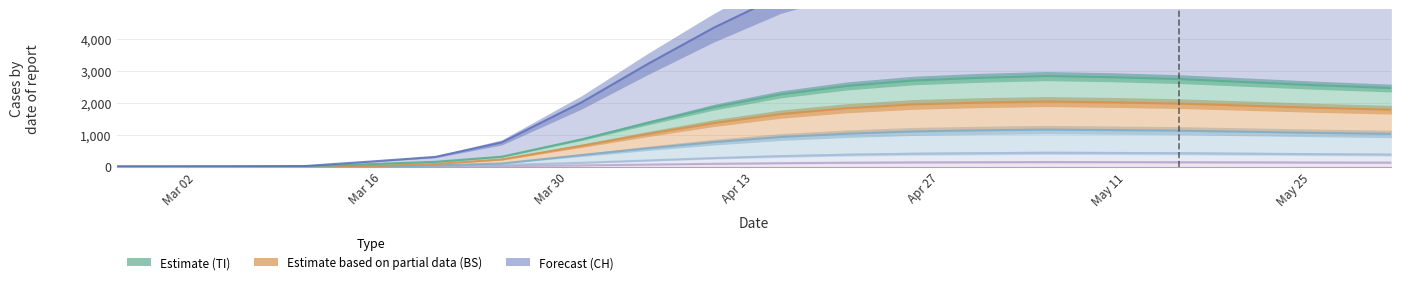

At which category is the sum across all series the highest?

2020-05-05